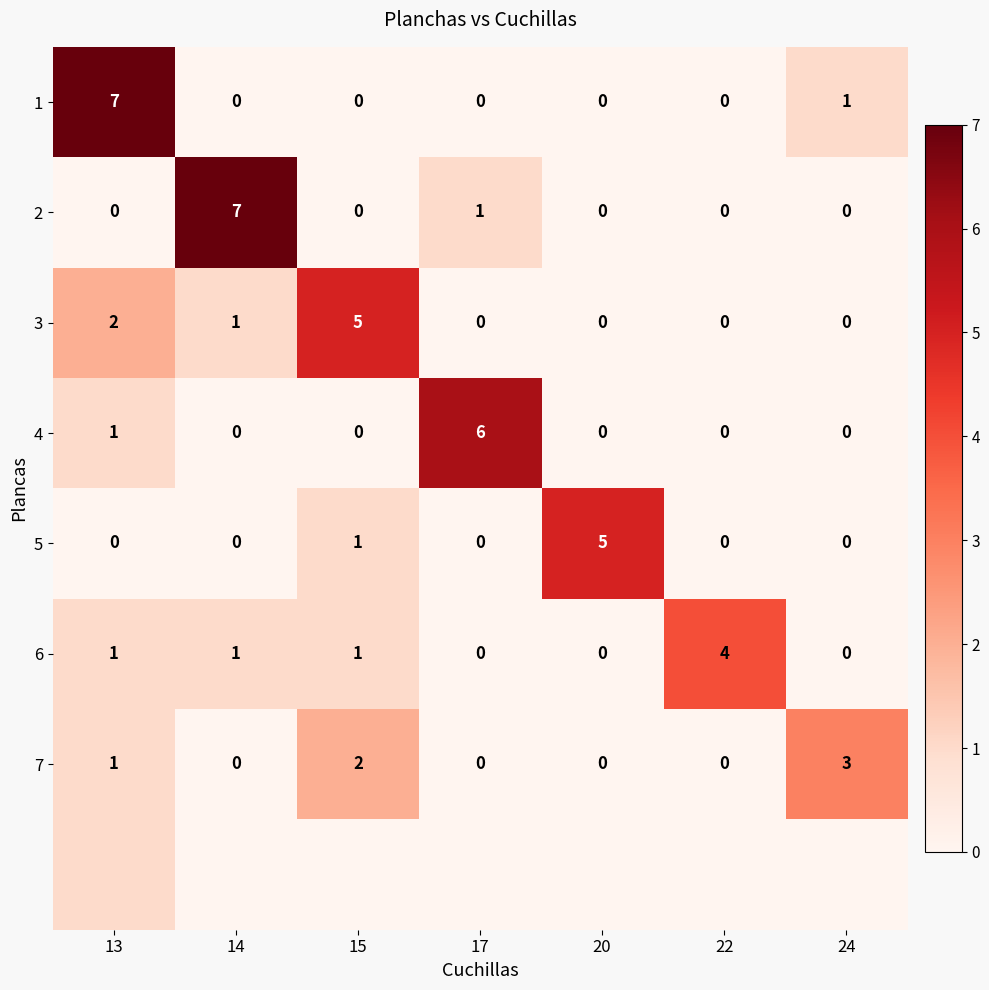

What is the difference between the 1 values at 24 and 20?

1